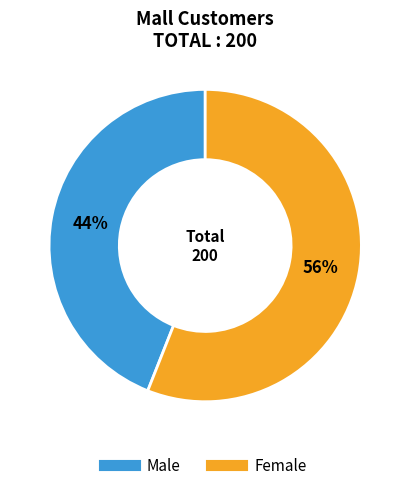

Which has a higher value, Male or Female?

Female